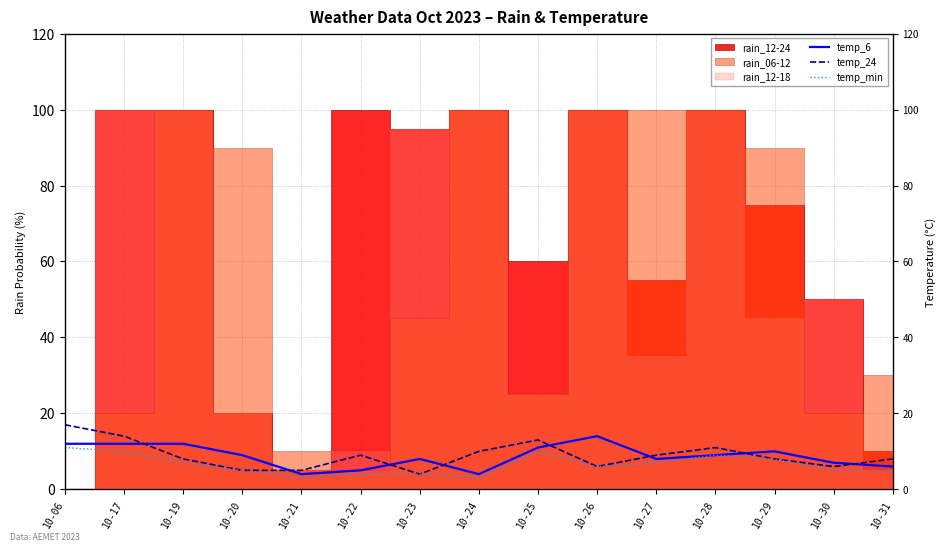

What is the difference between the maximum and second lowest values in the temp_24 series?

12